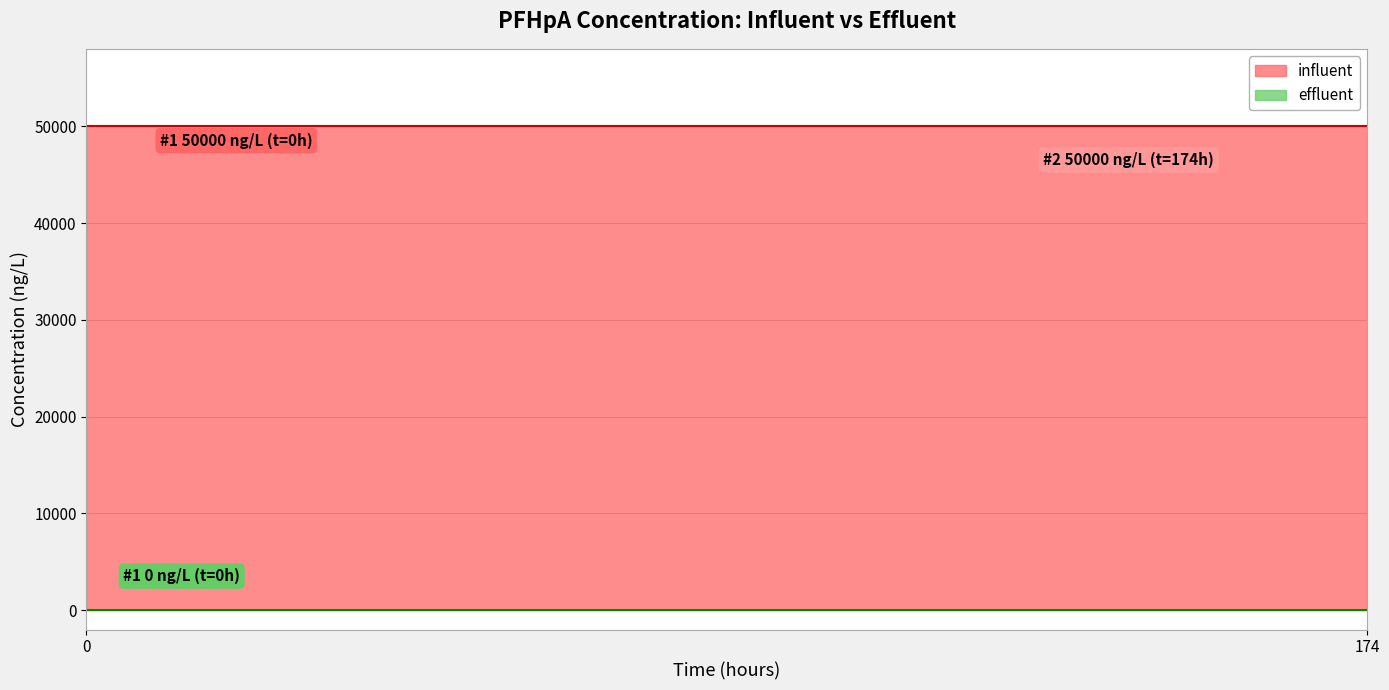

What are all the series names shown in the legend?

influent, effluent